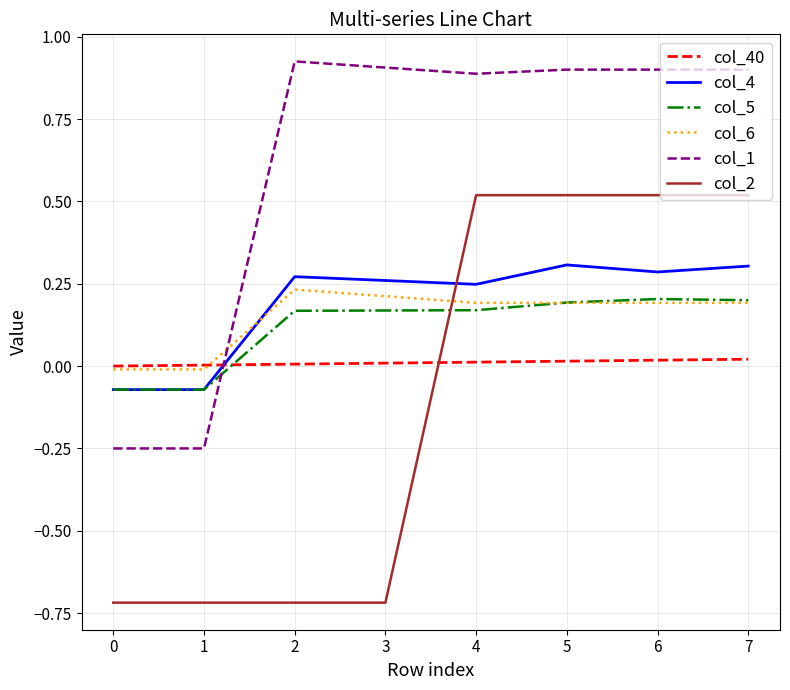

True or false: col_1 has a value of 1.5 at 4.

False